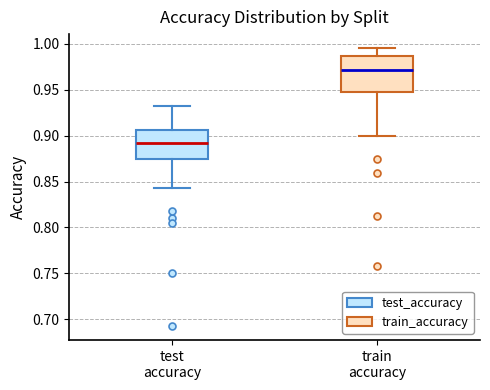

Reading left to right, read every box against the y-axis: the position of its median line, the range the box covers, and the ends of its whiskers. The values are not printed on the chart, so give them approximately, as read against the axis.

test accuracy: median 0.890, box 0.875 to 0.905, whiskers 0.845 to 0.935
train accuracy: median 0.970, box 0.945 to 0.985, whiskers 0.900 to 0.995